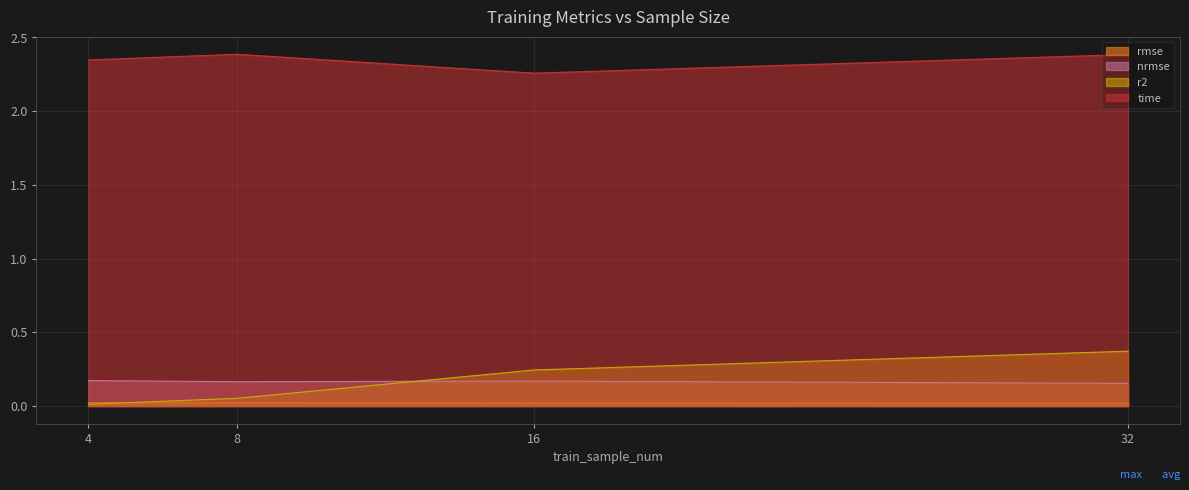

What are all the series names shown in the legend?

rmse, nrmse, r2, time